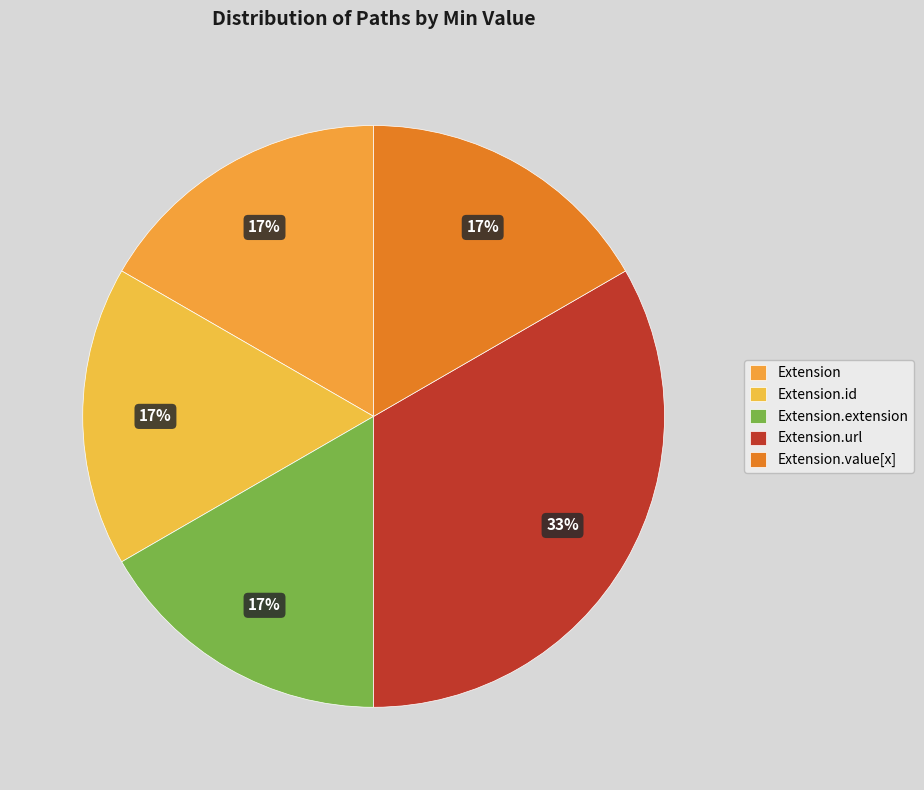

Is it true that Extension.extension is 13% of the pie?

False